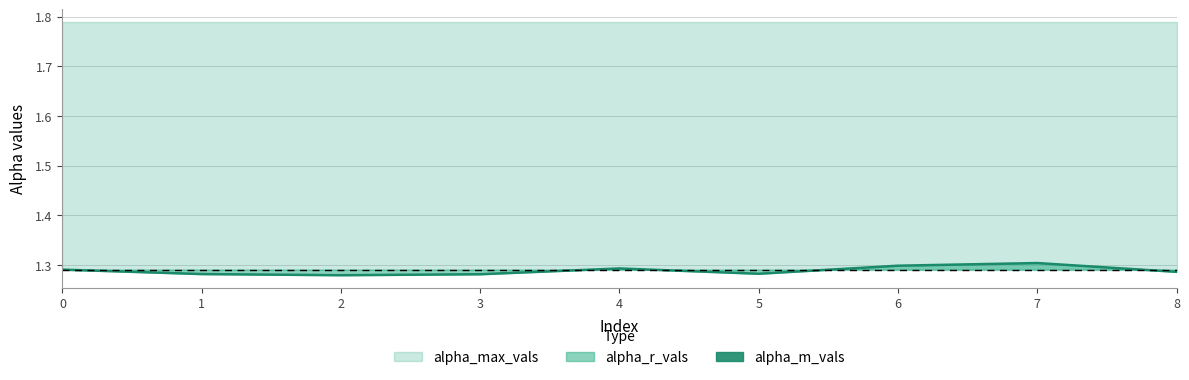

What is the value of the 4th point from the left?

1.3